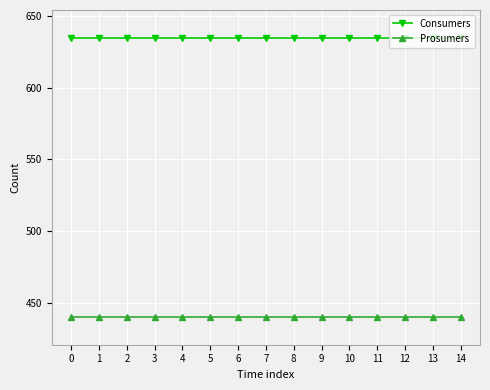

Is it true that Consumers equals 388 at 5?

False